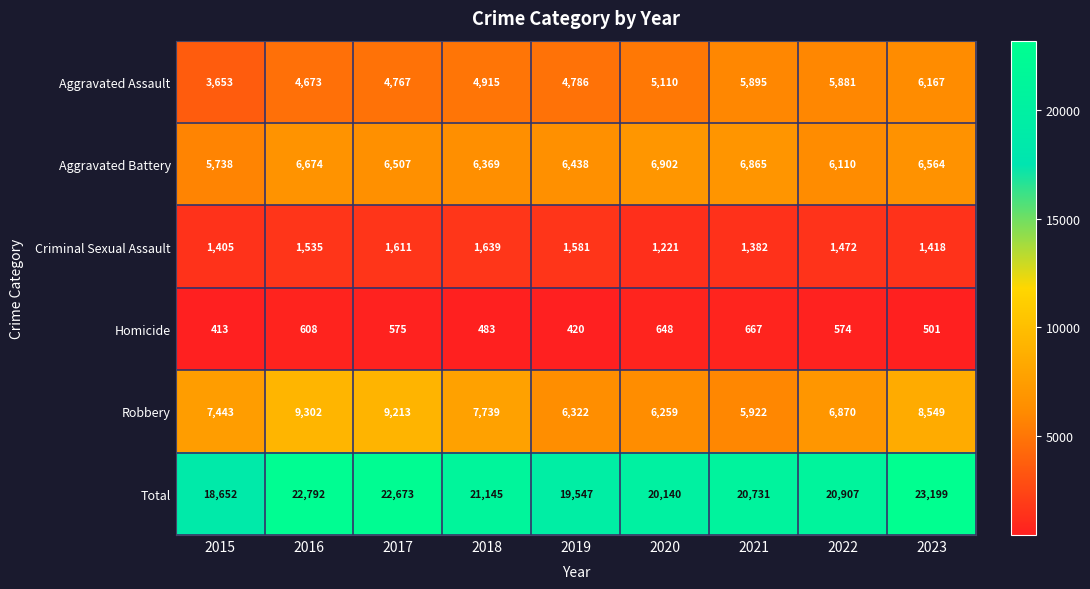

Which series has the largest range (max minus min)?

Total